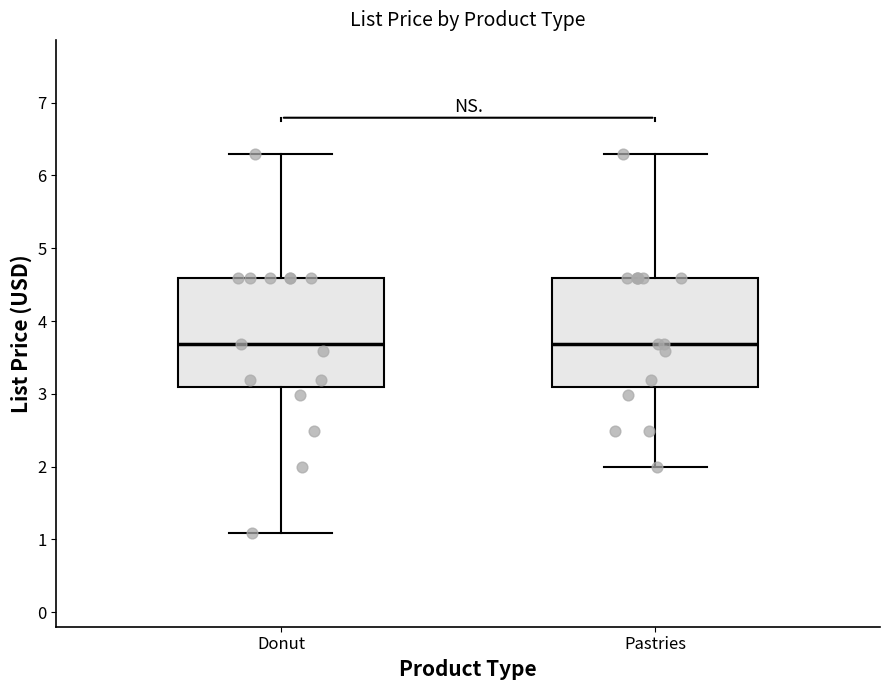

Where is the upper edge of the box for Pastries on the y-axis? The values are not printed on the chart, so give them approximately, as read against the axis.

4.6